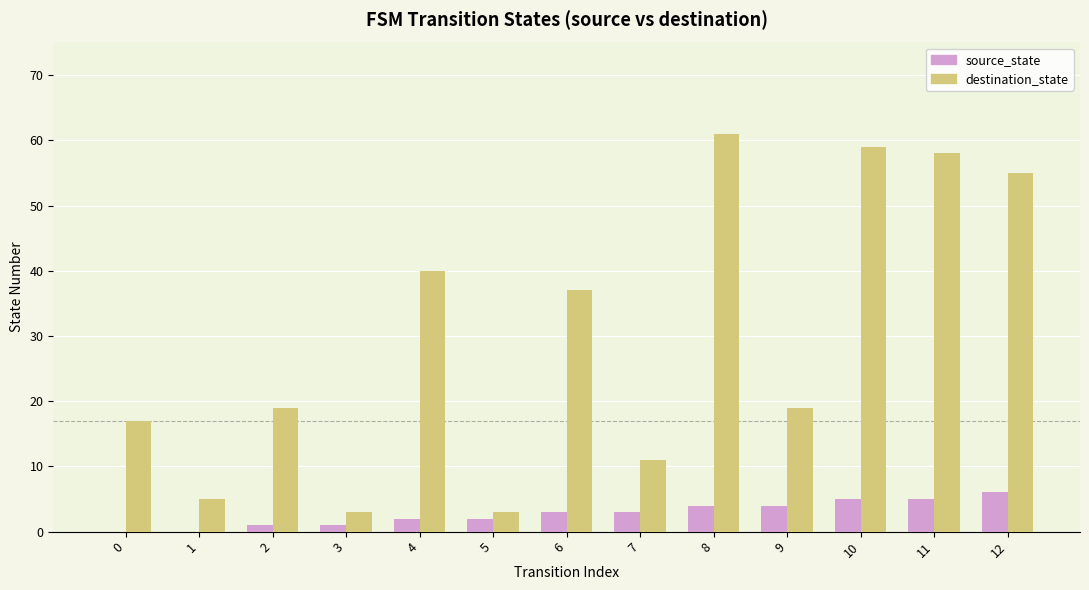

What is the maximum value shown in the chart?

61